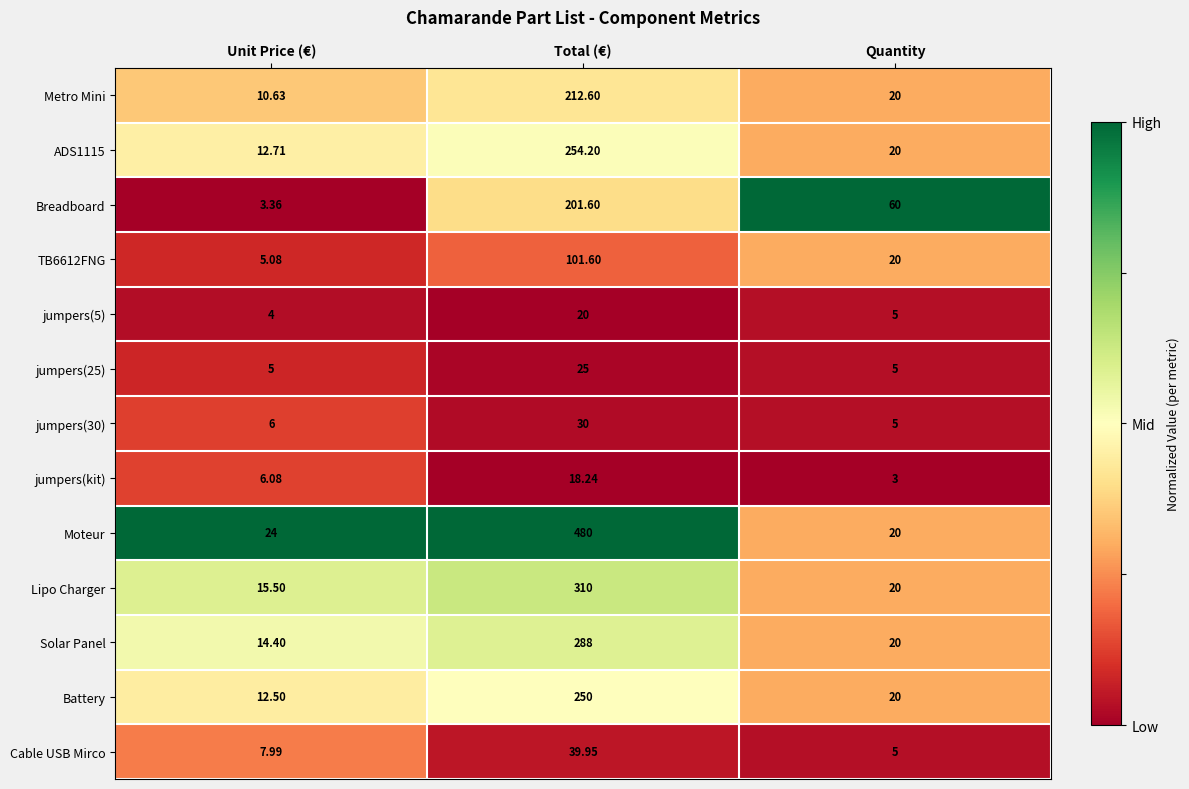

At which label does Metro Mini reach its minimum?

Unit Price (€)